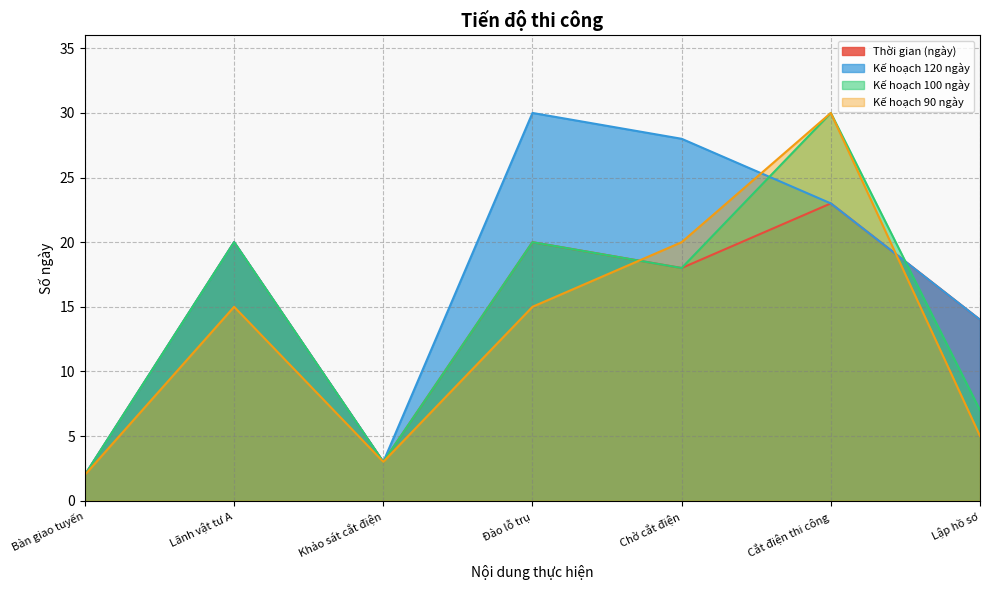

What is the maximum value for Thời gian (ngày)?

23